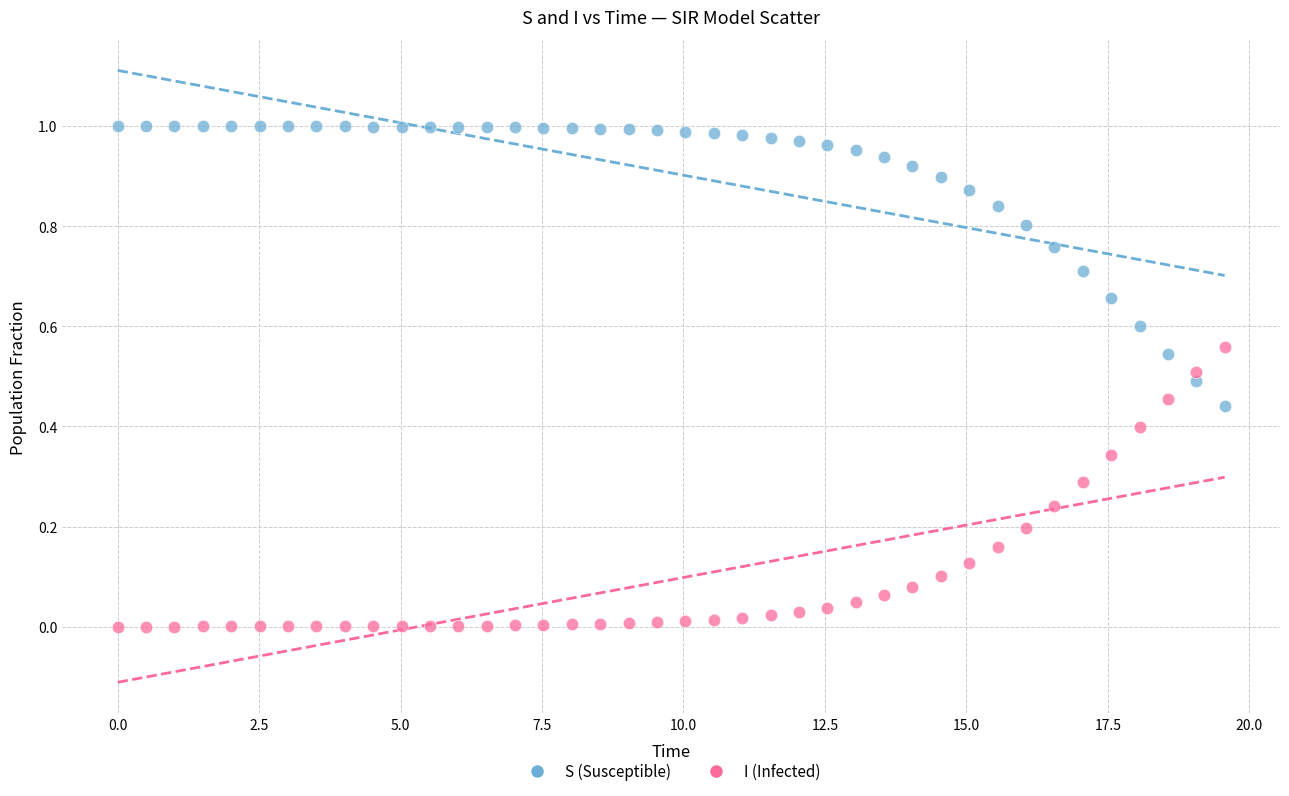

Across all data points, what is the range of X values (max minus min)?

19.6